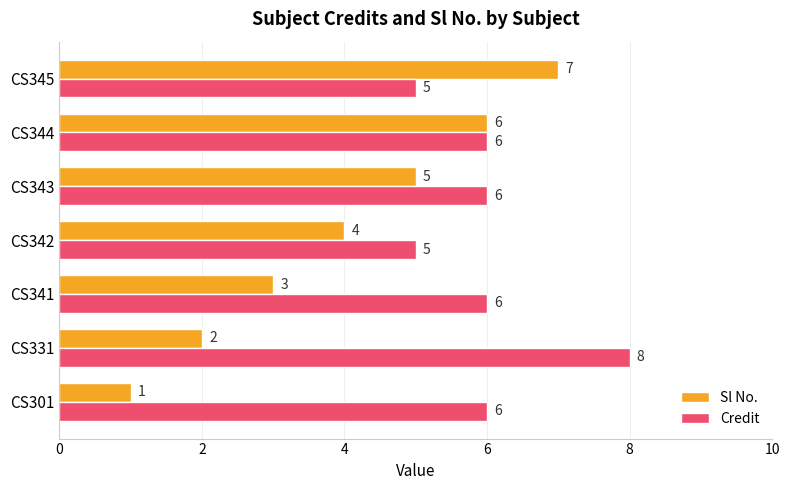

What is the difference between the maximum and minimum values in the Credit series?

3